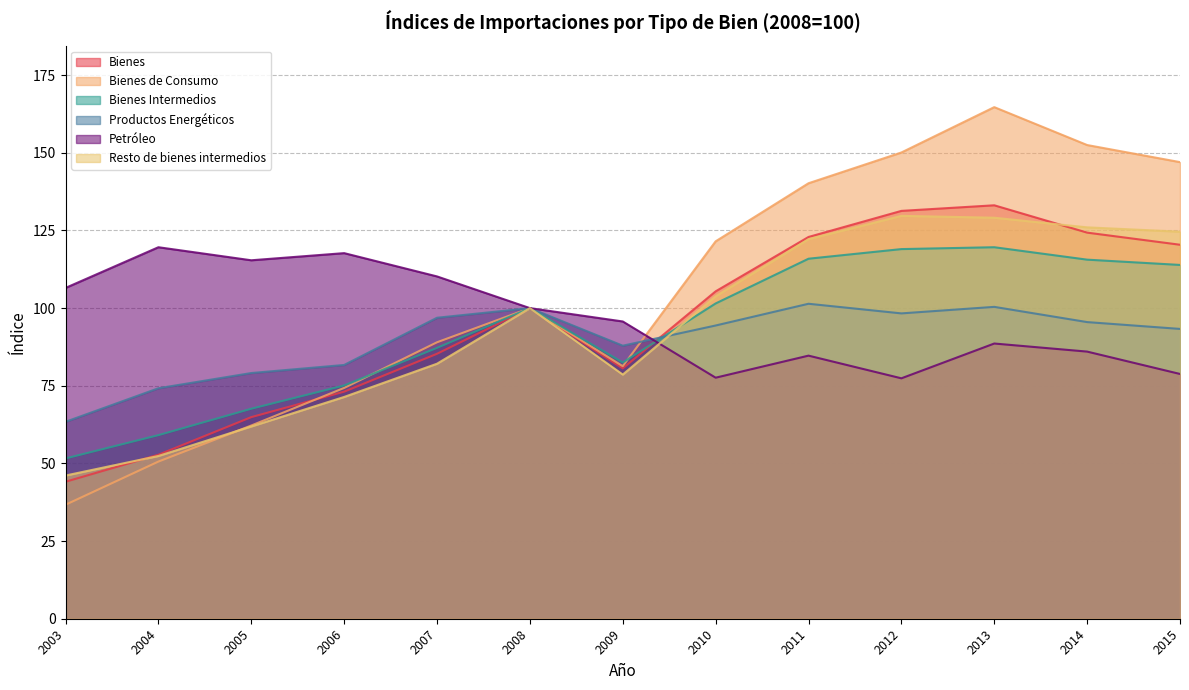

How many interior local peaks does the Bienes Intermedios series have?

2